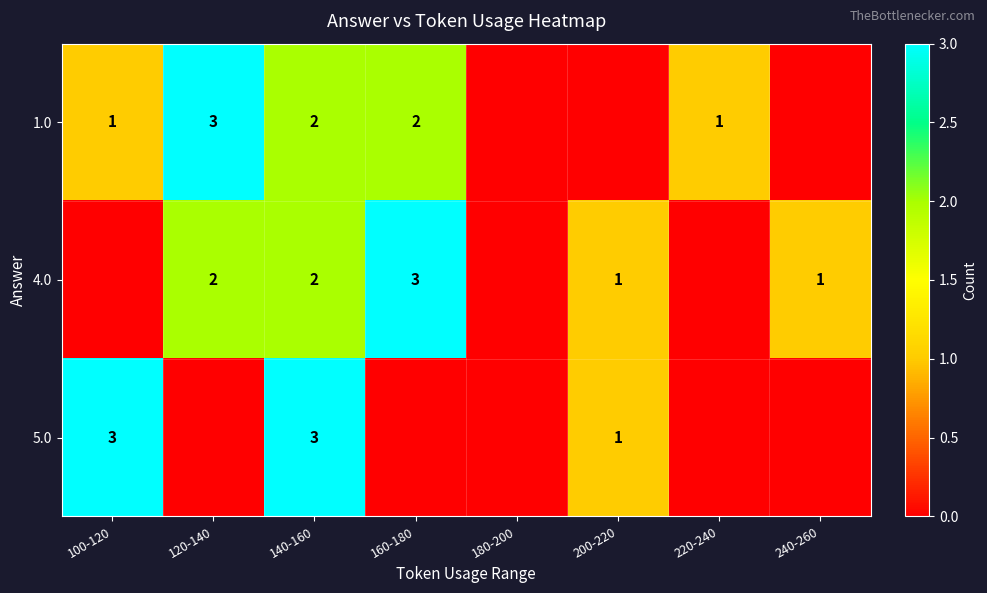

How many data points does each series have?

8